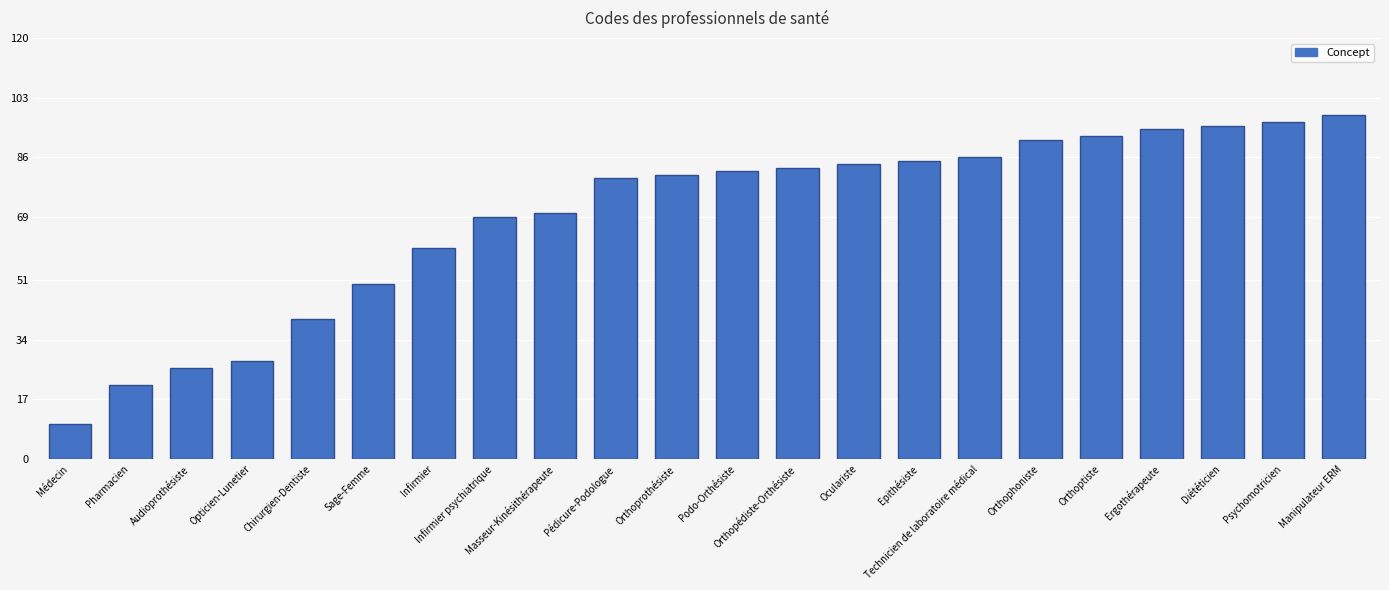

How many series are shown in this chart?

1